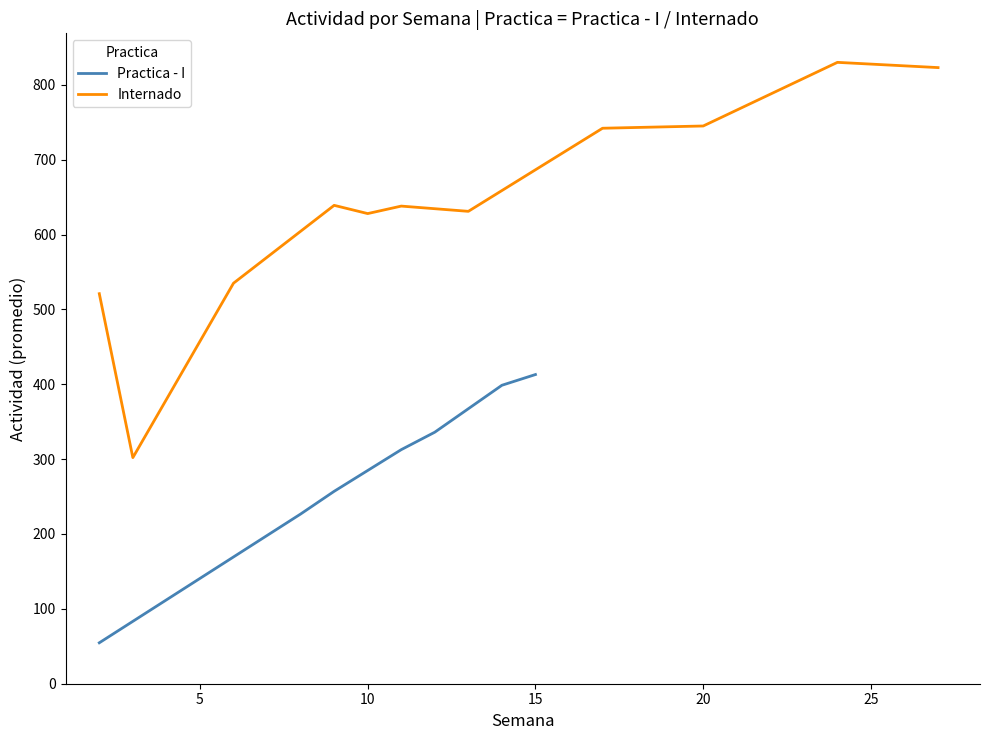

The value of Internado at 9 is 881. True or false?

False